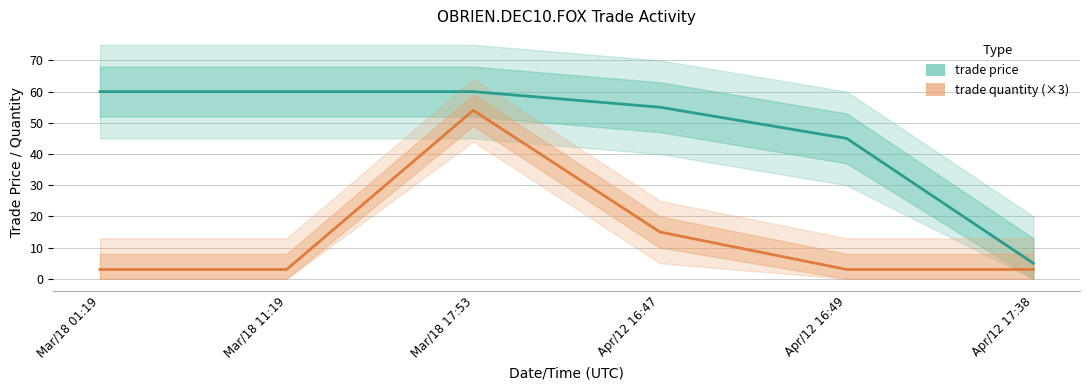

Read the trade quantity (×3) value at Apr/12 16:49.

3